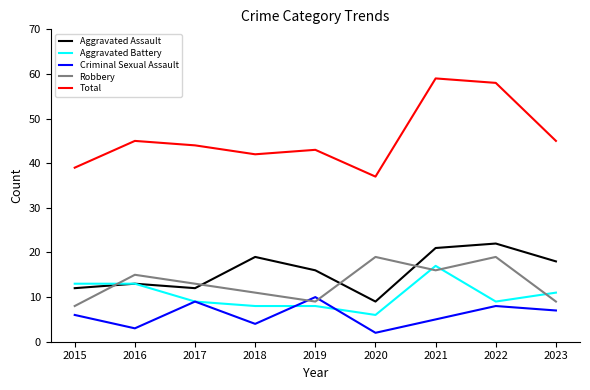

What is the spread (max minus min) of values at 2022?

50